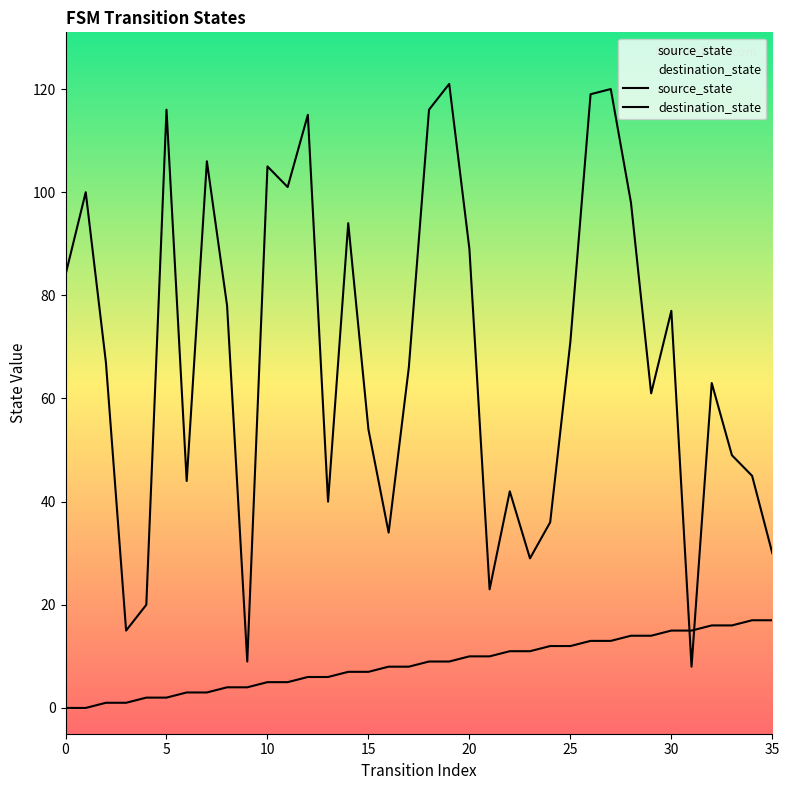

What is the sum of the destination_state values at 23 and 16?

63